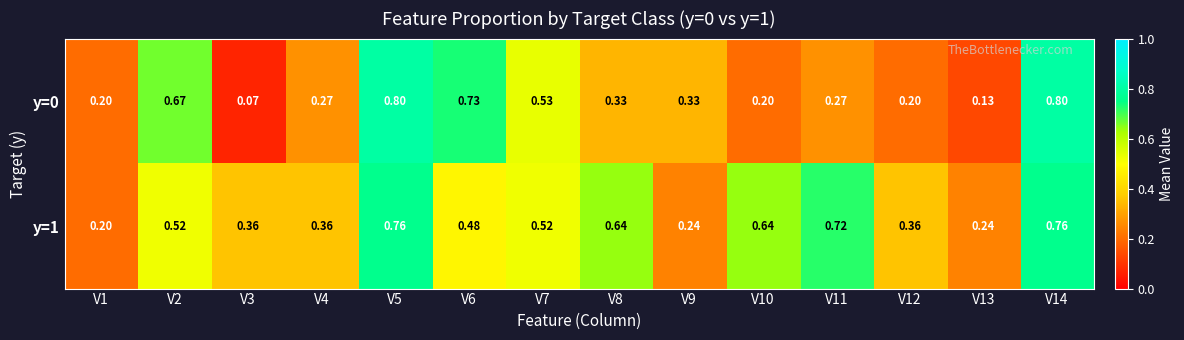

Is the value of y=1 at V8 greater than the value of y=0 at V11?

Yes